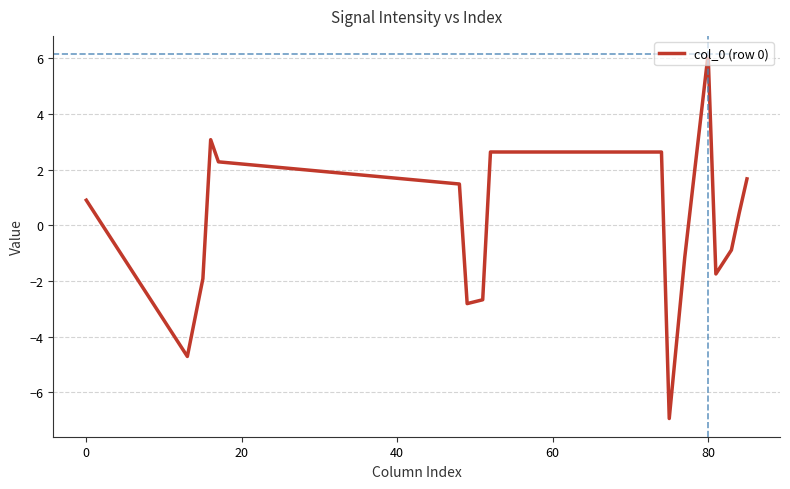

What is the minimum value shown in the chart?

-6.9